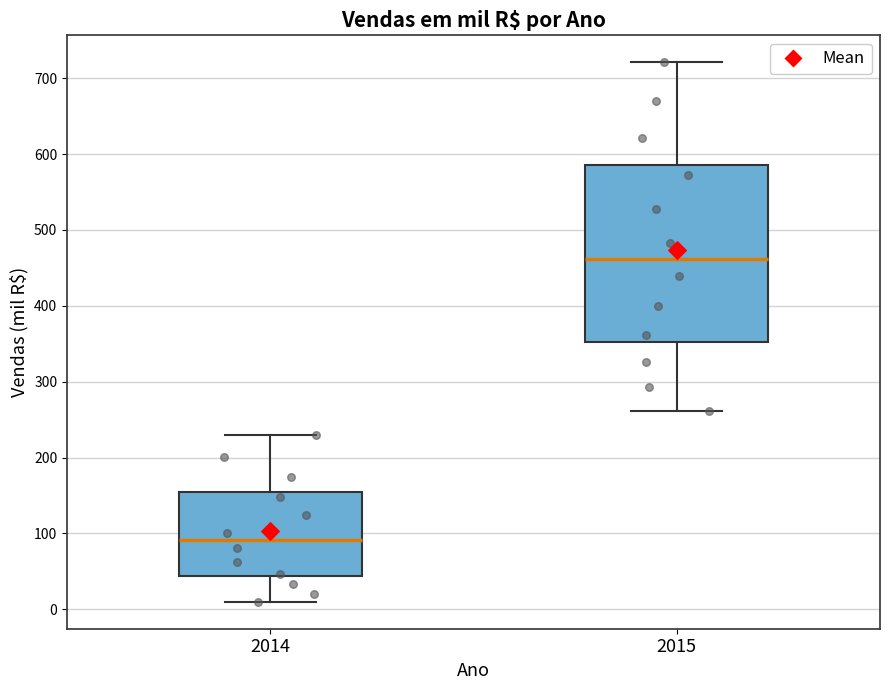

Where is the lower edge of the box at x = 2015 on the y-axis? The values are not printed on the chart, so give them approximately, as read against the axis.

350